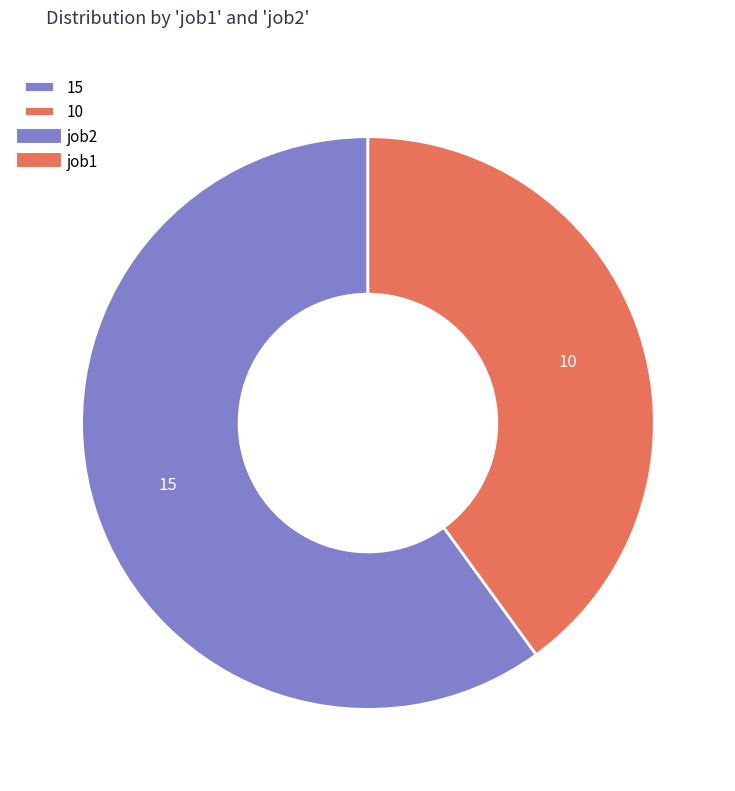

Does any single category account for the majority?

Yes